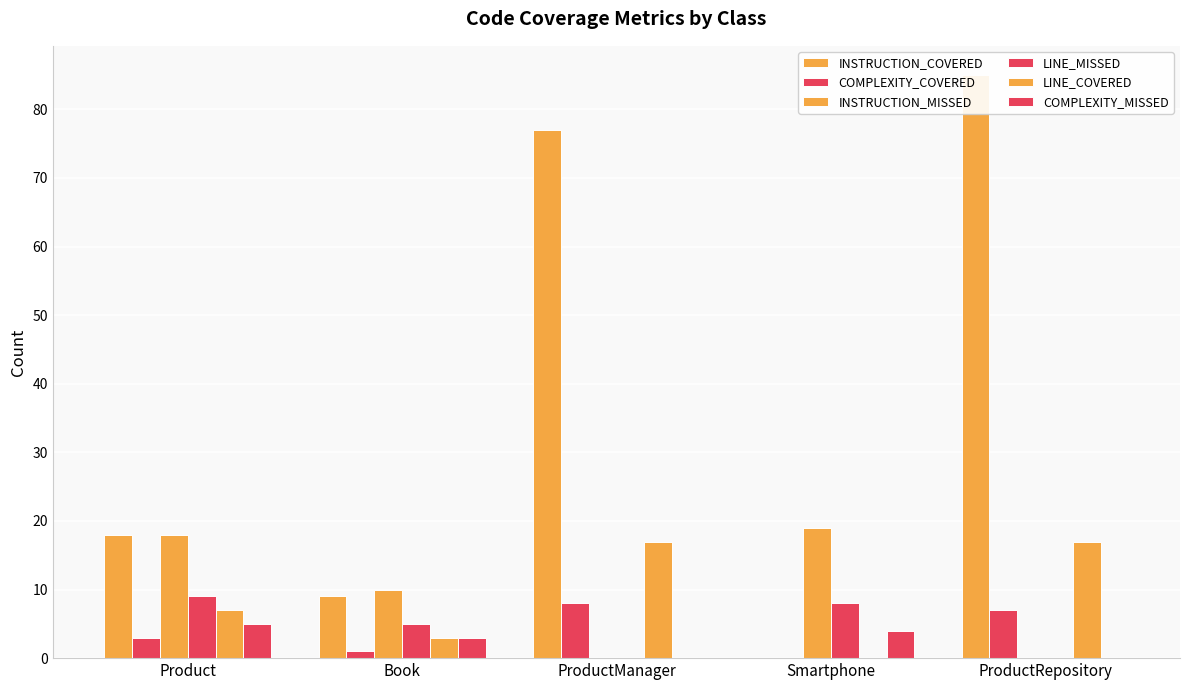

What is the label of the 3rd bar from the left?

ProductManager